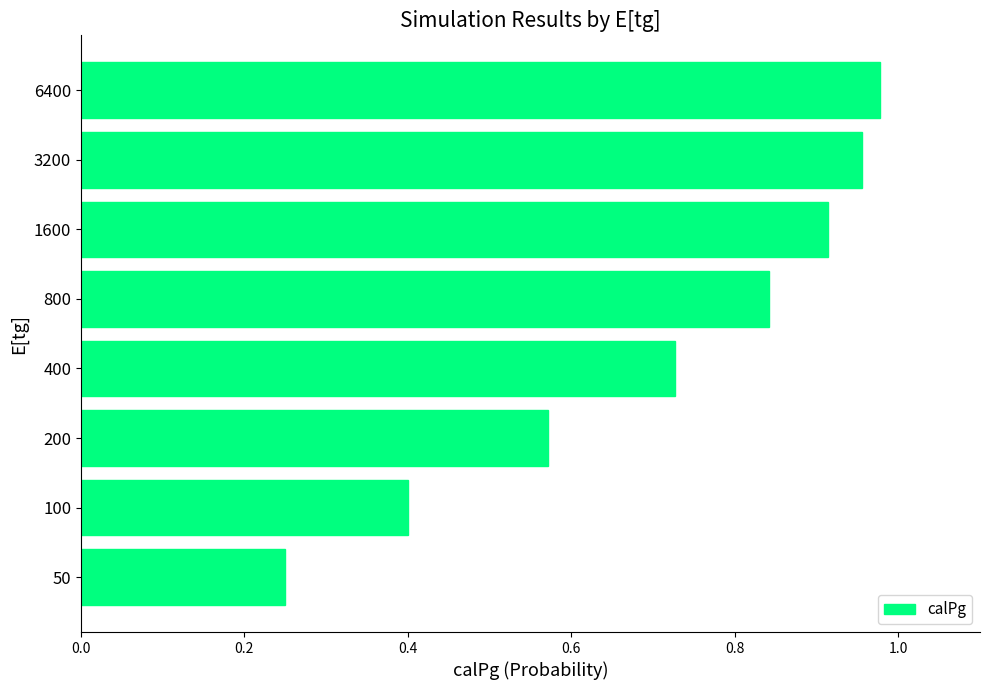

How many bars are there in total?

8